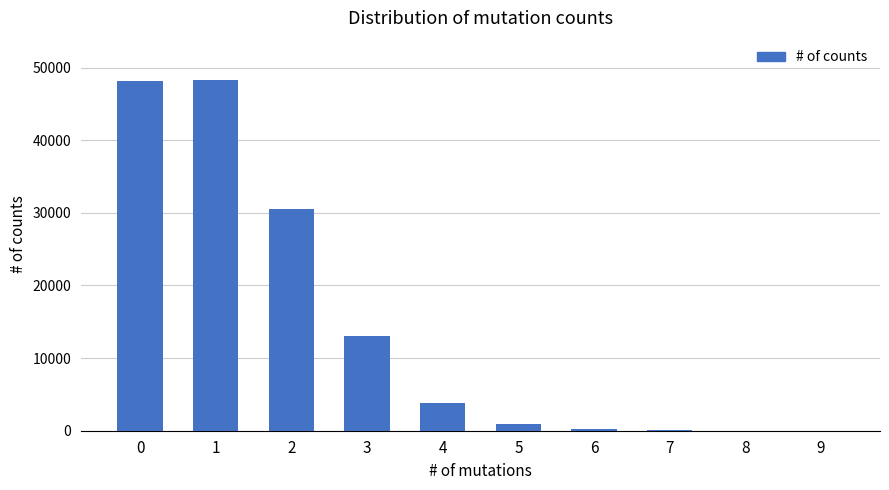

What is the sum of all values?

144990